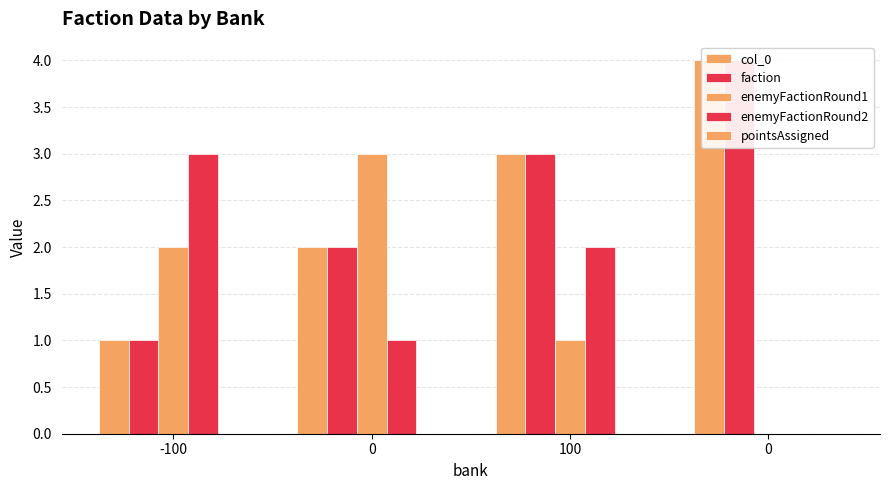

At 0, list the series in order from smallest to largest.

pointsAssigned, enemyFactionRound2, col_0, faction, enemyFactionRound1